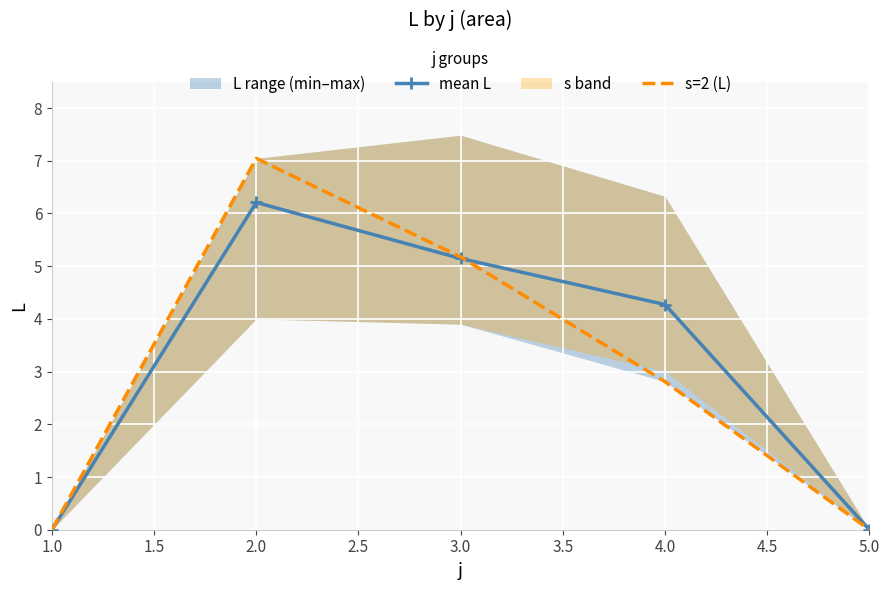

True or false: s=2 (L) and mean L intersect in this chart.

True